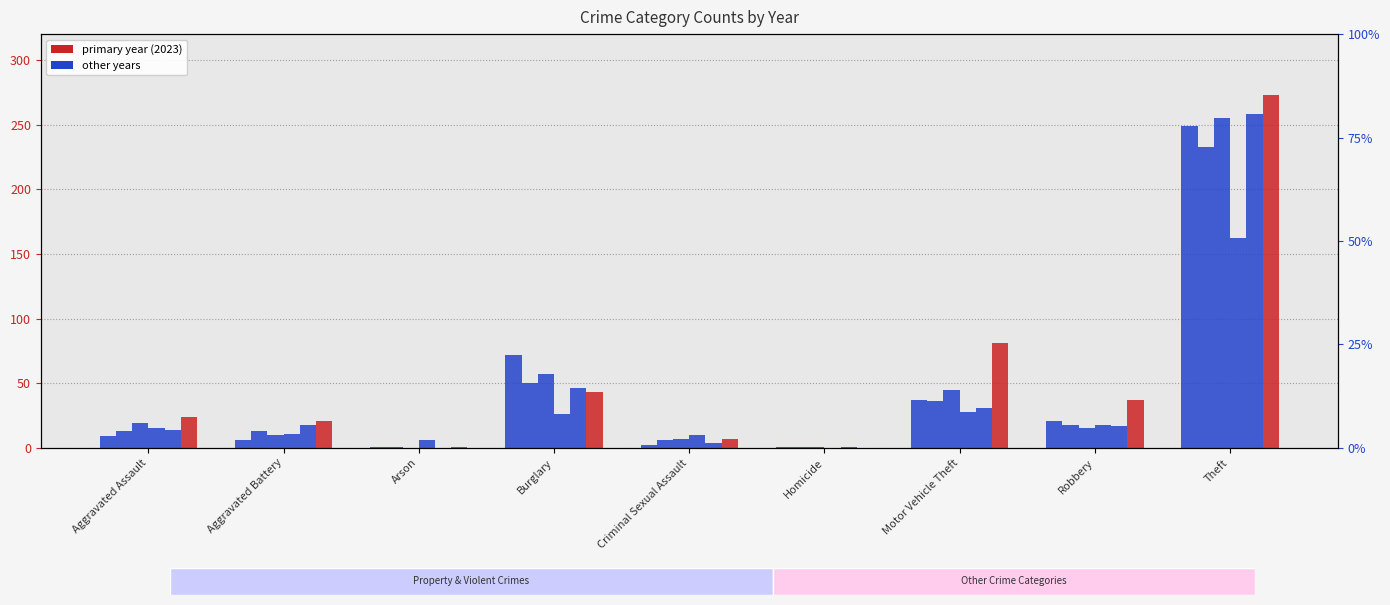

List the labels in order of 2017 value, smallest first.

Arson, Homicide, Criminal Sexual Assault, Aggravated Assault, Aggravated Battery, Robbery, Motor Vehicle Theft, Burglary, Theft